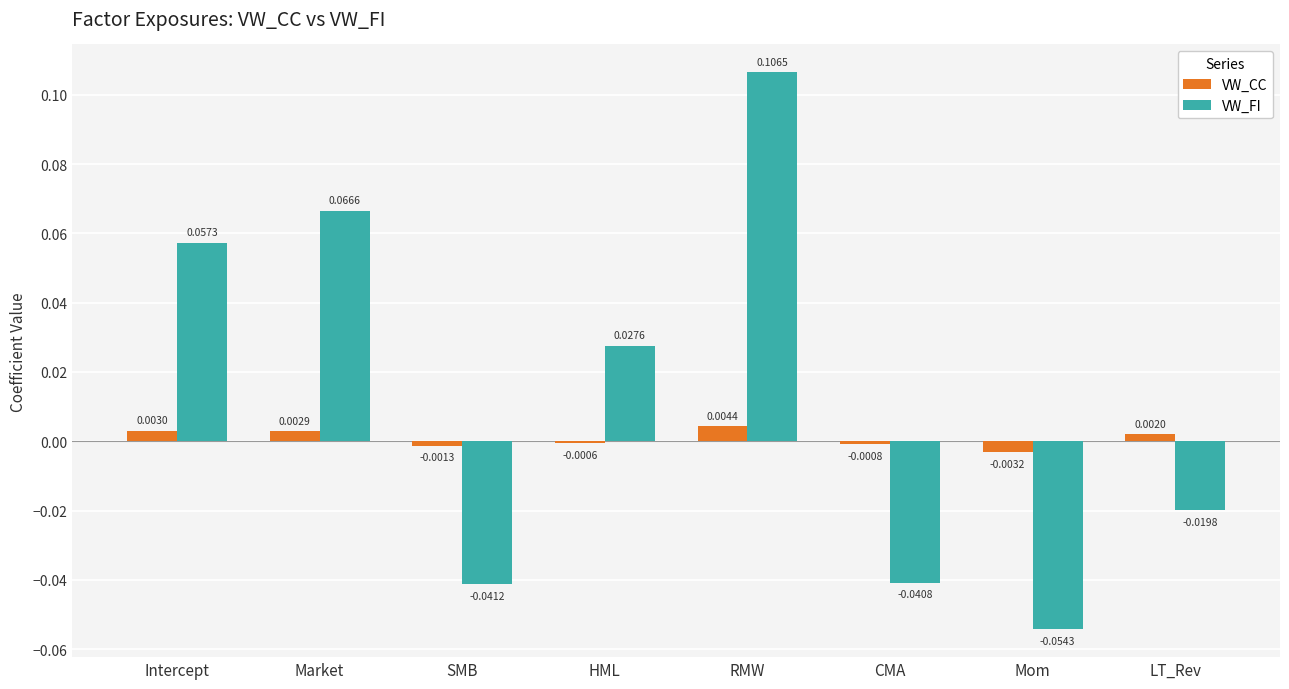

At which label does VW_FI reach its minimum?

Mom